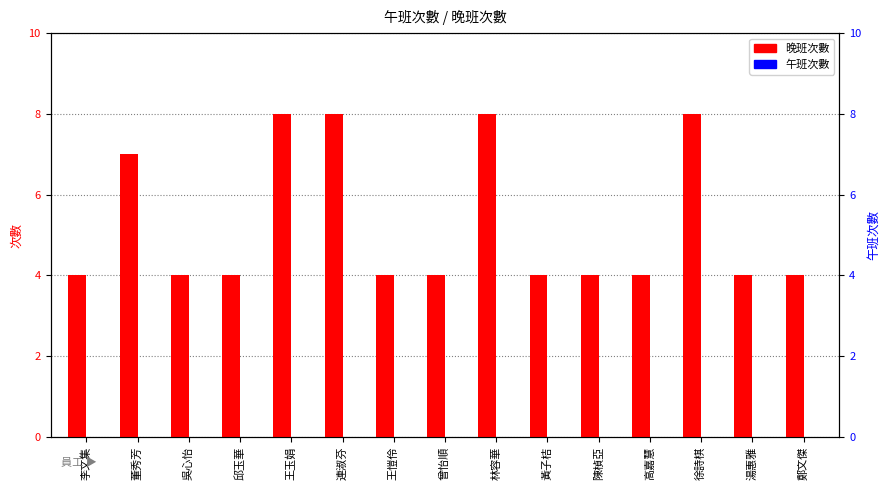

Which series changed the most between 高嘉慧 and 湯惠雅?

晚班次數